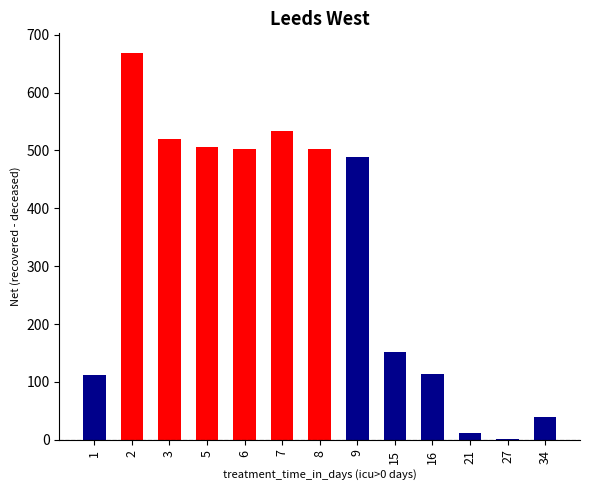

The value at 9 is 488. True or false?

True